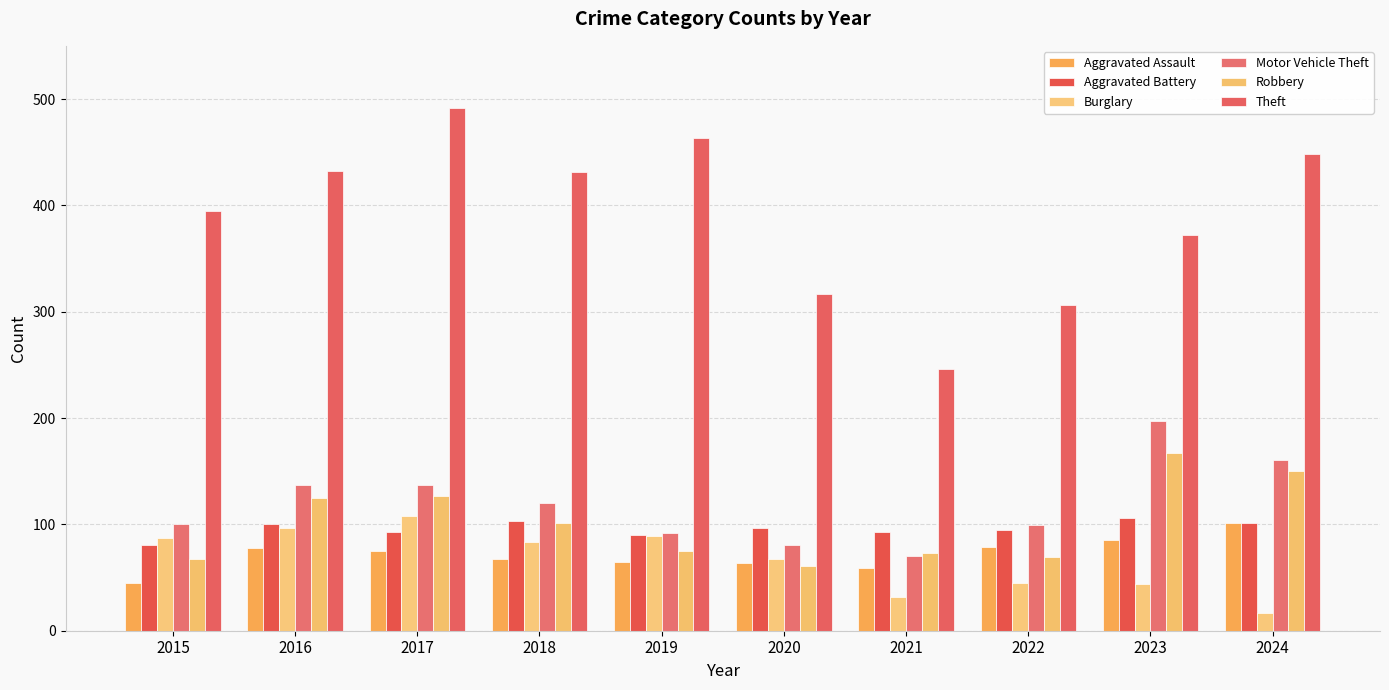

Where is Theft nearest to the value 369?

2023